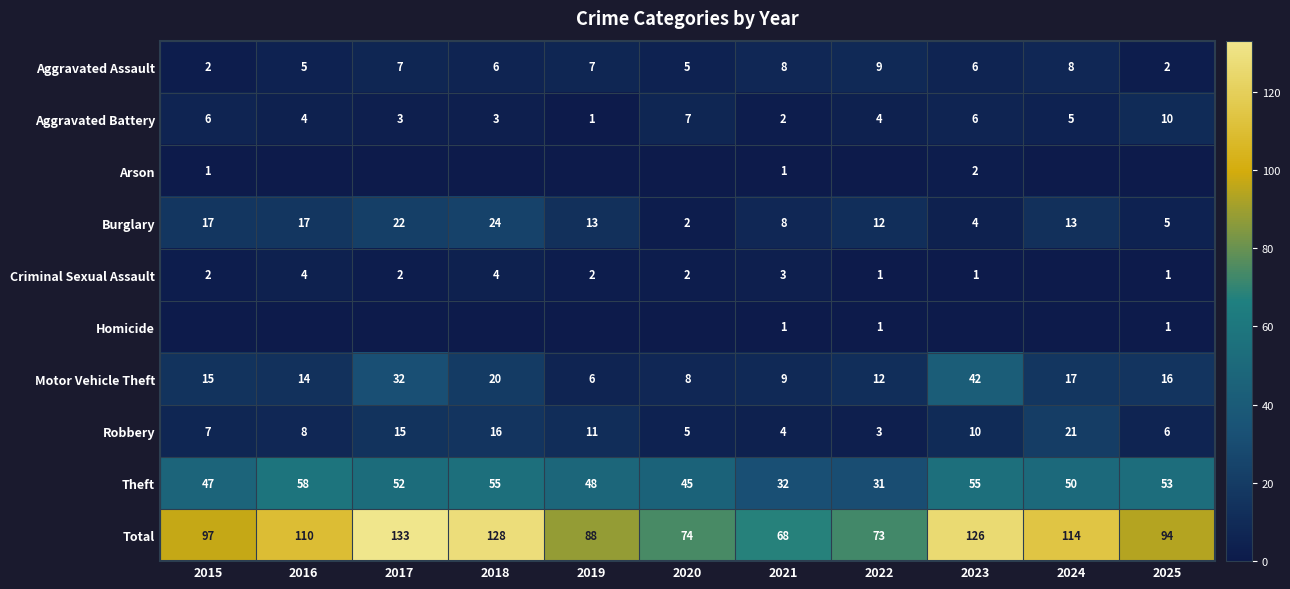

At how many categories does at least one series exceed 22?

11